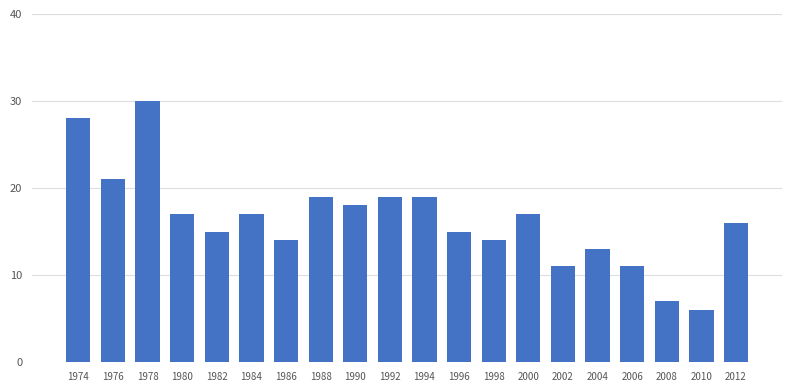

What is the change in value from 1986 to 1990?

+4